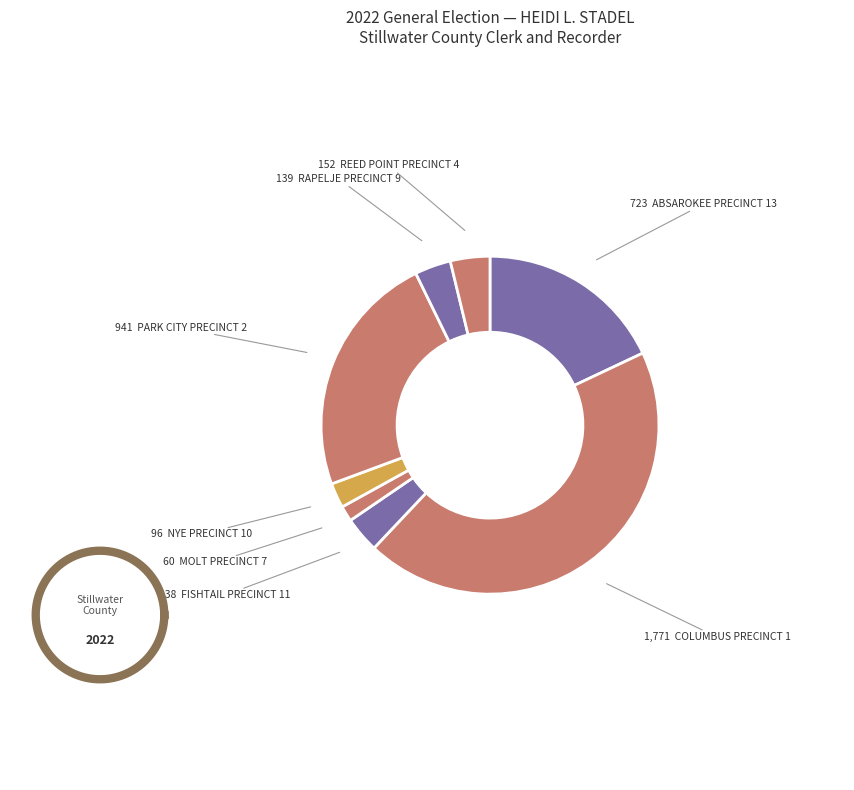

To the nearest percent, what portion does REED POINT PRECINCT 4 represent?

4%